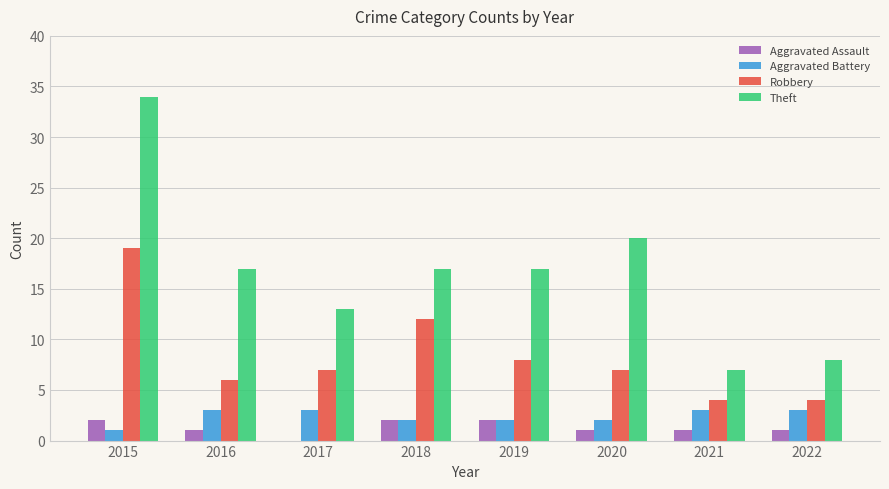

Reading left to right, list all the values displayed in this chart.

Aggravated Assault: 2015=2	2016=1	2017=0	2018=2	2019=2	2020=1	2021=1	2022=1
Aggravated Battery: 2015=1	2016=3	2017=3	2018=2	2019=2	2020=2	2021=3	2022=3
Robbery: 2015=19	2016=6	2017=7	2018=12	2019=8	2020=7	2021=4	2022=4
Theft: 2015=34	2016=17	2017=13	2018=17	2019=17	2020=20	2021=7	2022=8